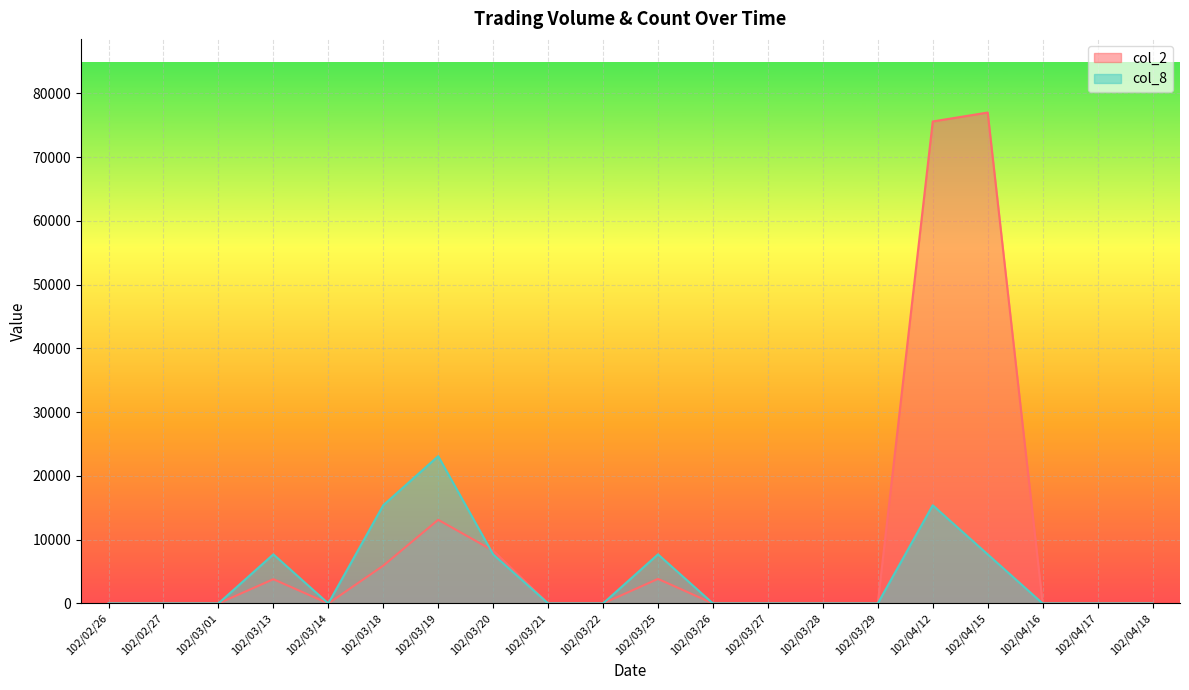

Reading left to right, transcribe all the data shown in this chart.

col_2: 102/02/26=0	102/02/27=0	102/03/01=0	102/03/13=3800	102/03/14=0	102/03/18=5920	102/03/19=13120	102/03/20=8280	102/03/21=0	102/03/22=0	102/03/25=3850	102/03/26=0	102/03/27=0	102/03/28=0	102/03/29=0	102/04/12=75600	102/04/15=77000	102/04/16=0	102/04/17=0	102/04/18=0
col_8: 102/02/26=0	102/02/27=0	102/03/01=0	102/03/13=7700	102/03/14=0	102/03/18=15400	102/03/19=23100	102/03/20=7700	102/03/21=0	102/03/22=0	102/03/25=7700	102/03/26=0	102/03/27=0	102/03/28=0	102/03/29=0	102/04/12=15400	102/04/15=7700	102/04/16=0	102/04/17=0	102/04/18=0